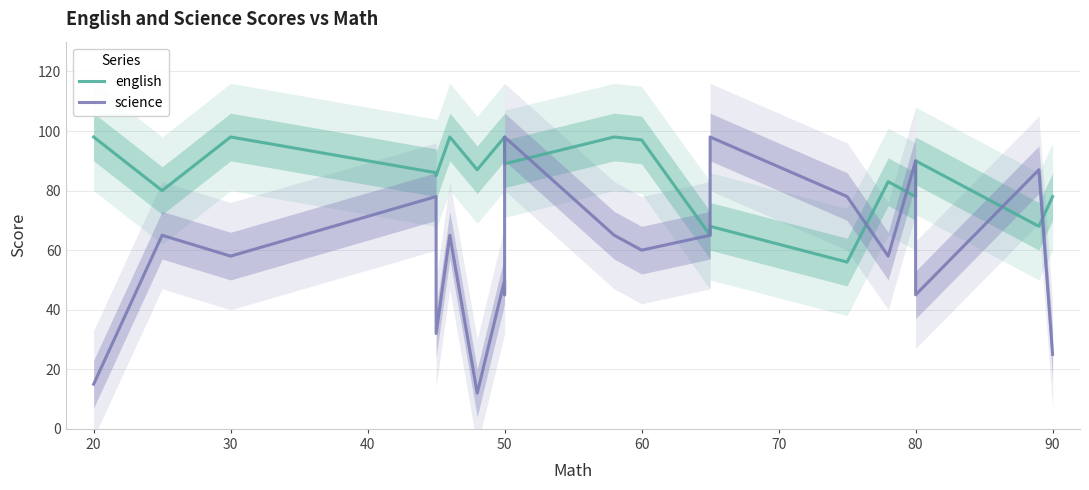

How many distinct data groups are displayed?

2